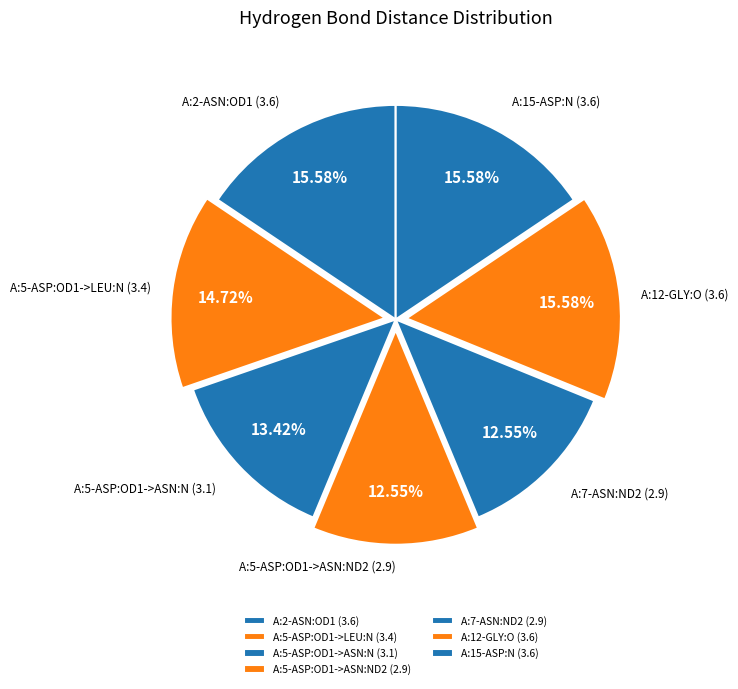

What is the ratio of the value at A:5-ASP:OD1->ASN:ND2 (2.9) to the value at A:7-ASN:ND2 (2.9)?

1.0